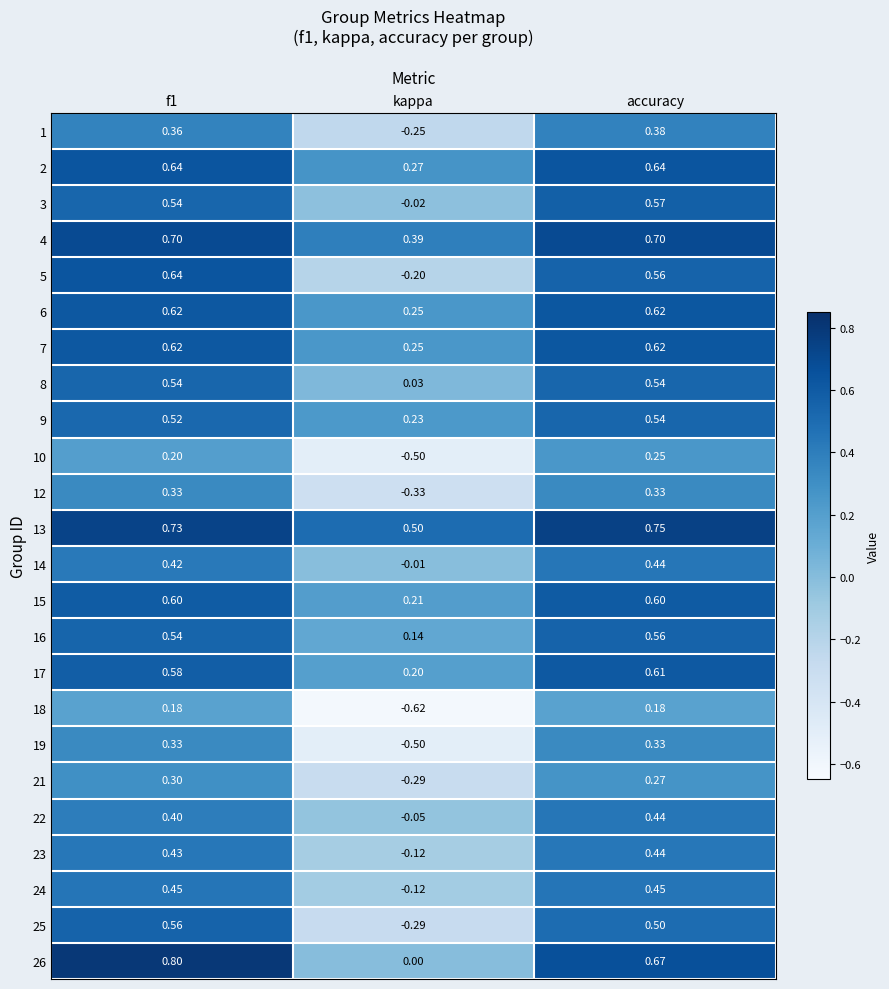

At which label is 17 closest to 0?

kappa